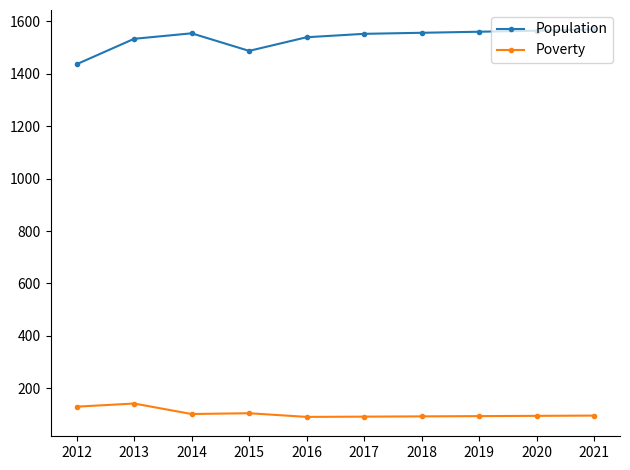

Rank the series at 2020 from lowest to highest value.

Poverty, Population